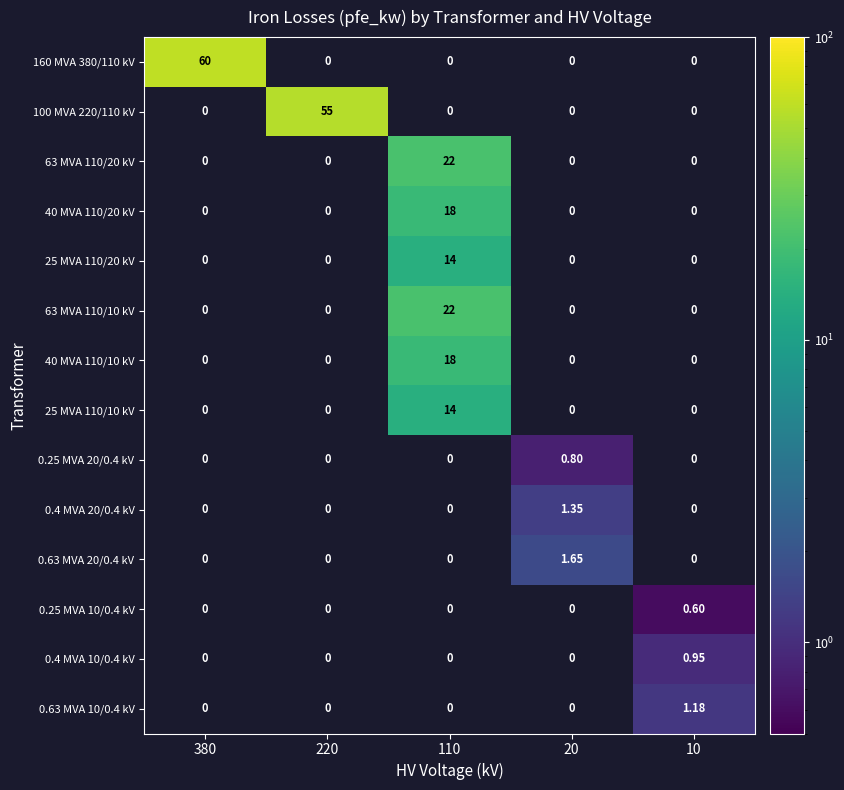

The value of 100 MVA 220/110 kV at 220 is 72.8. True or false?

False